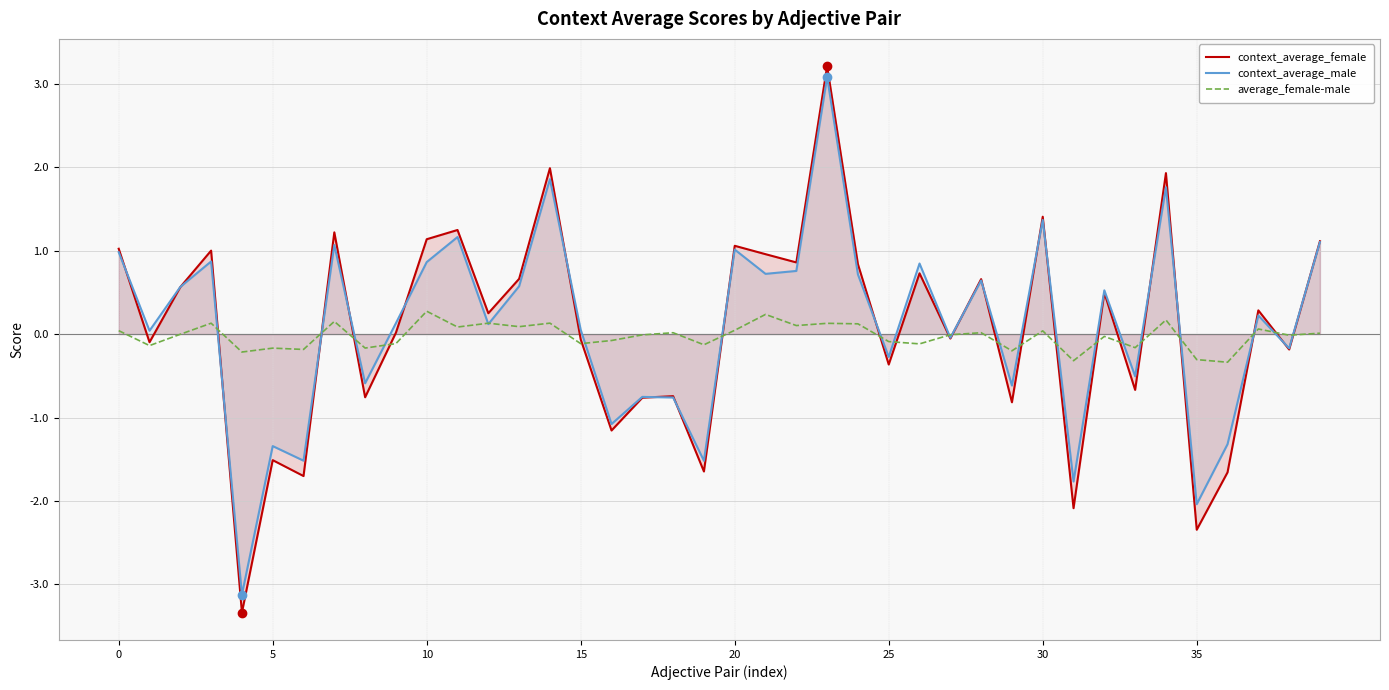

After their last crossing, which series has the higher values: average_female-male or context_average_female?

context_average_female